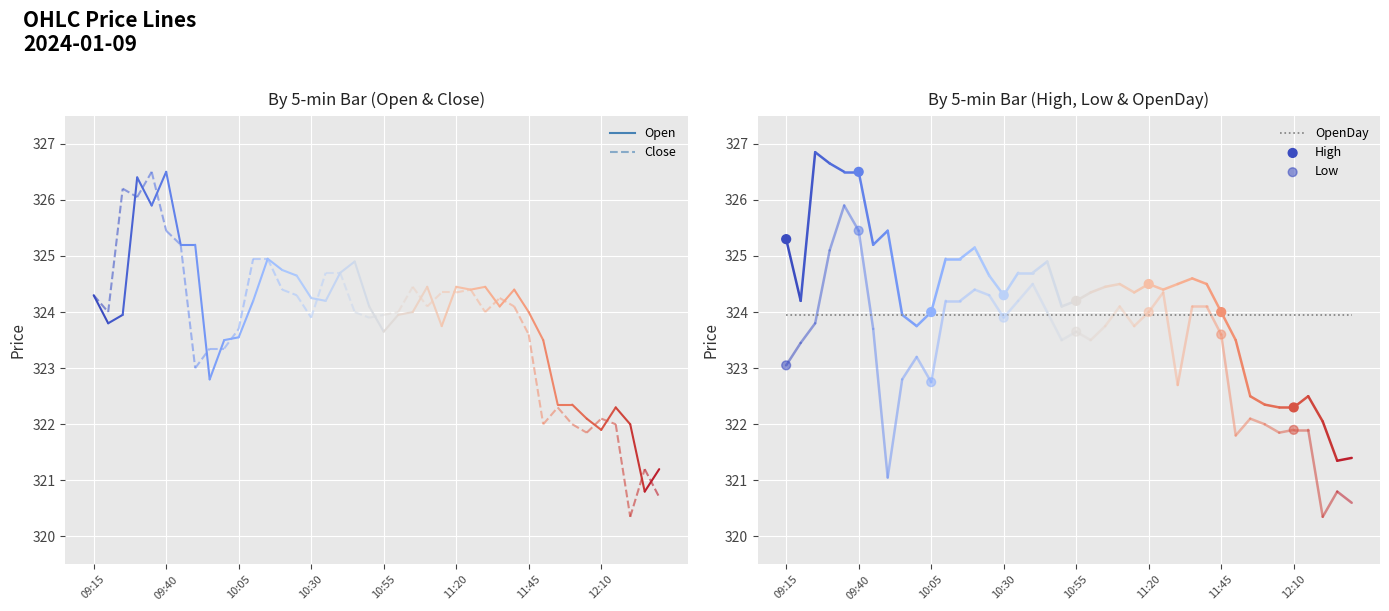

What are all the series names shown in the legend?

Open, High, Low, Close, OpenDay